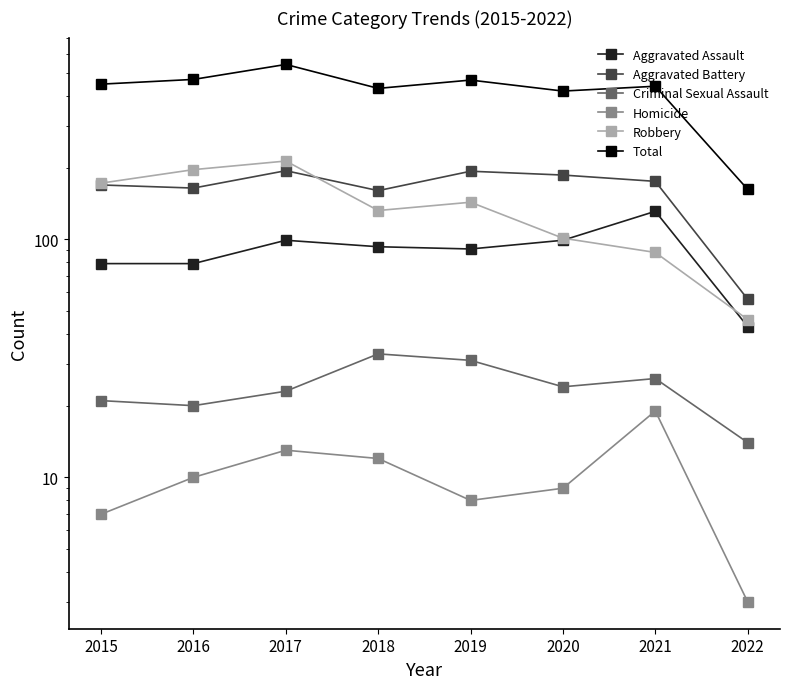

At how many categories does at least one series exceed 246?

7